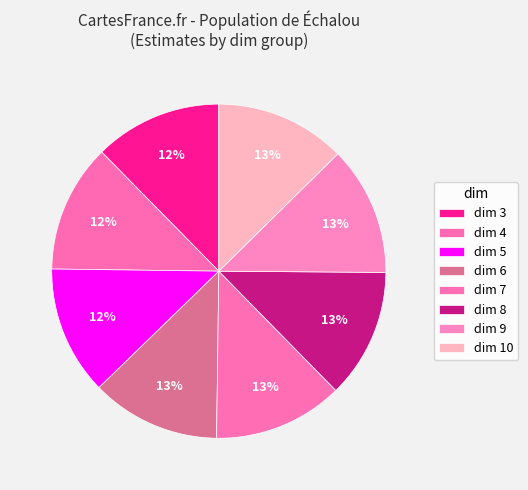

Does dim 10 account for over 50% of the chart?

No